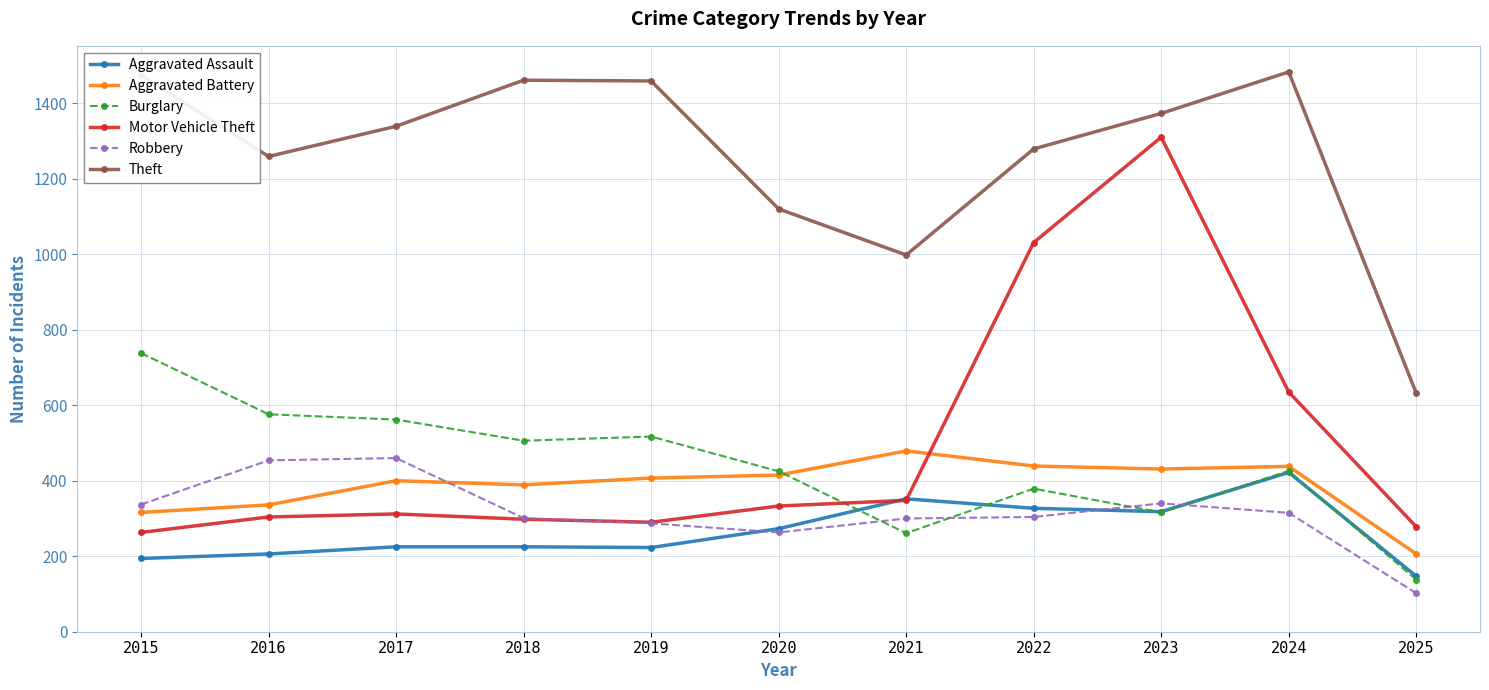

What is the lowest value of the Robbery series?

102